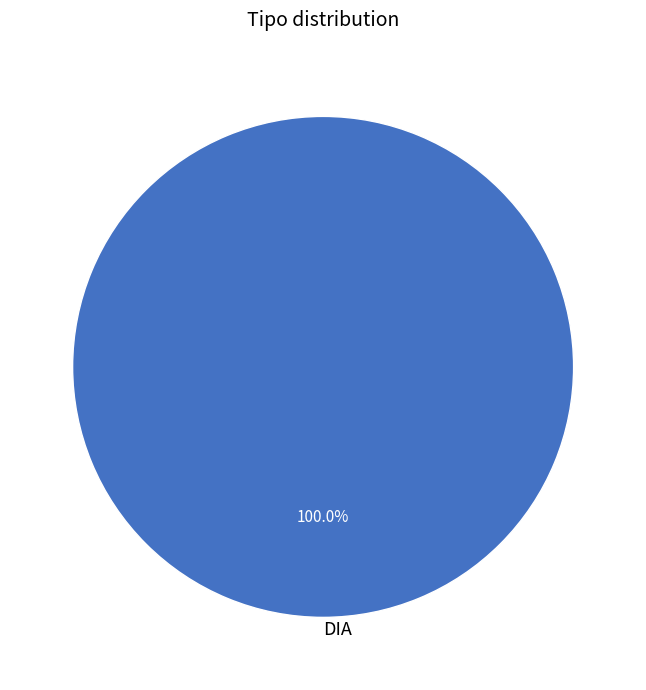

Is there any slice that represents more than half of the pie?

Yes